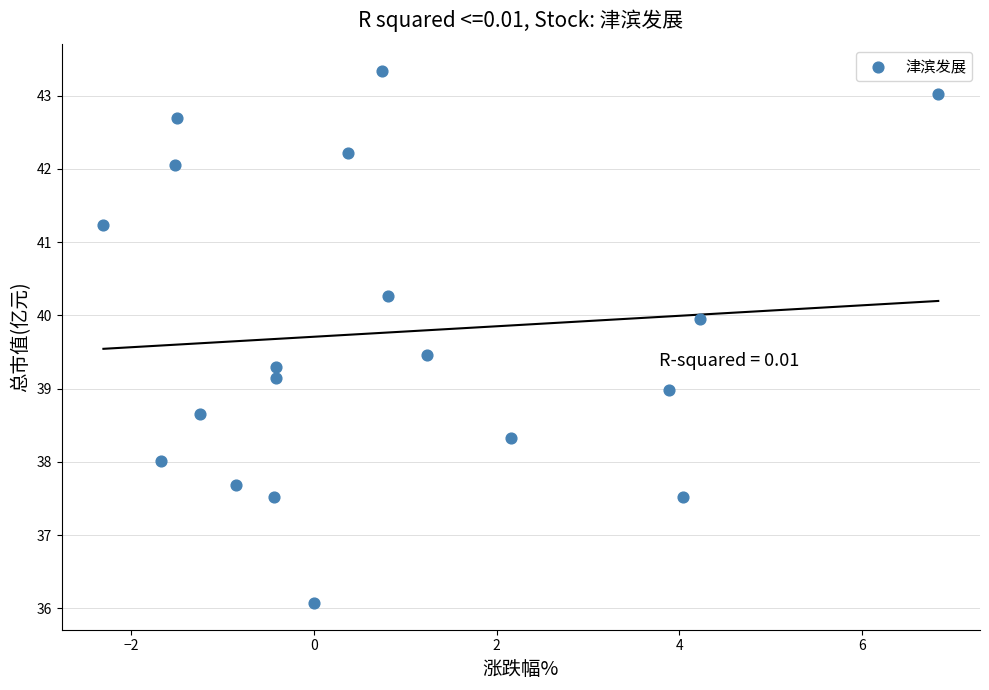

What is the range of X values (max minus min)?

9.1